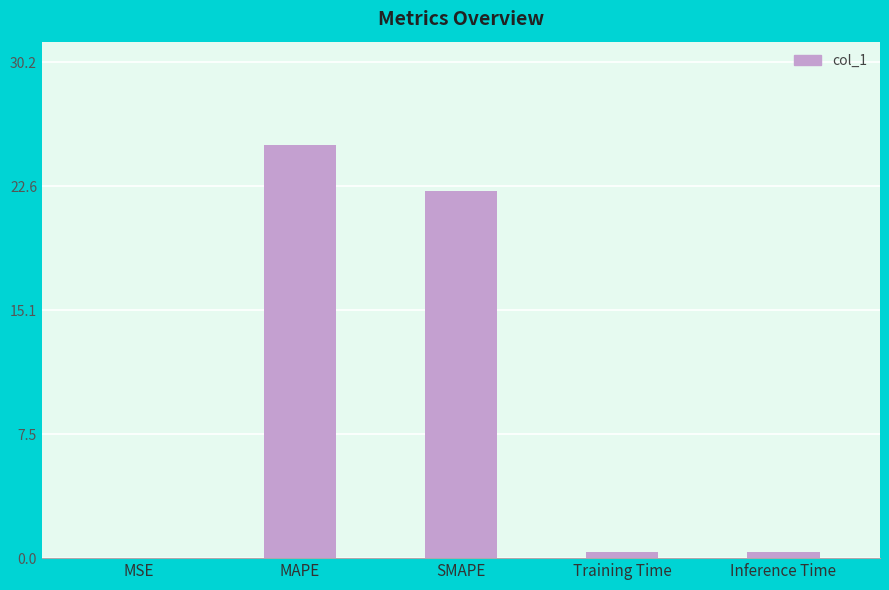

True or false: the data shows 0.0 at MSE.

True